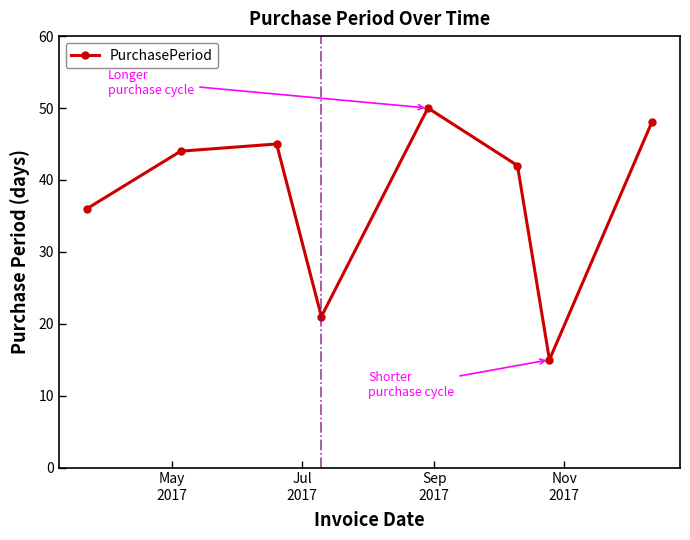

What is the value of the 6th point from the left?

42